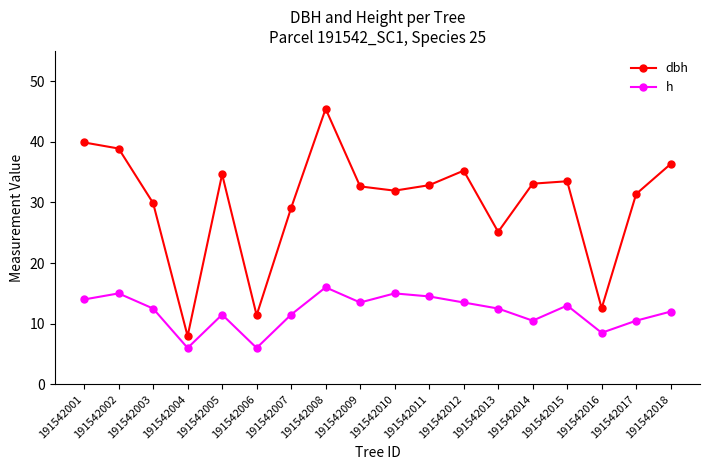

What is the difference between the h values at 191542006 and 191542012?

7.5